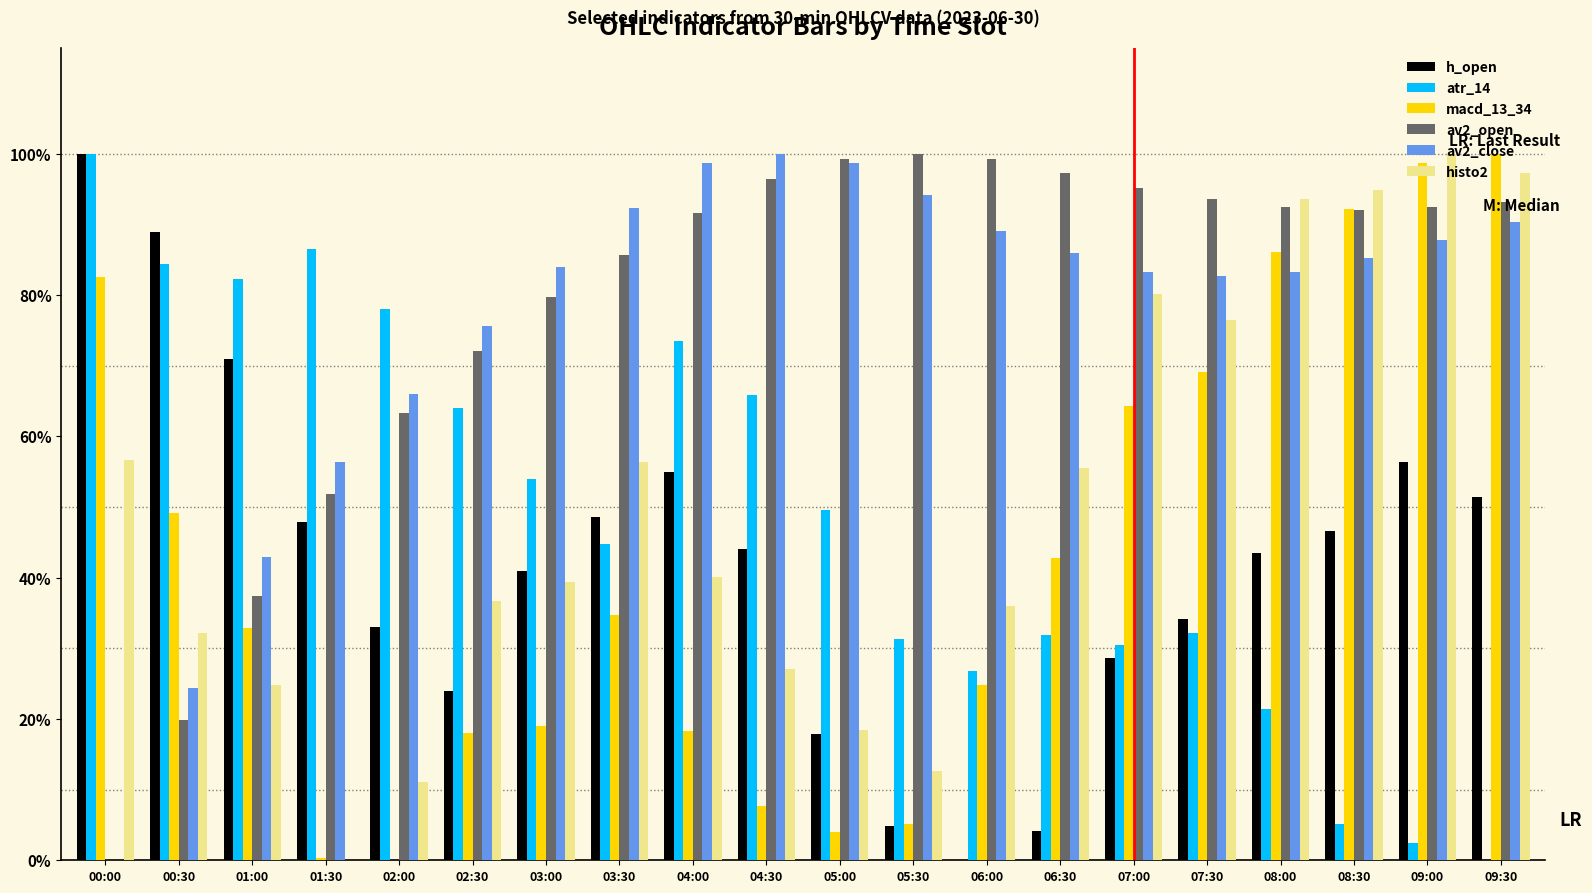

Which label corresponds to the largest value in the chart?

00:00